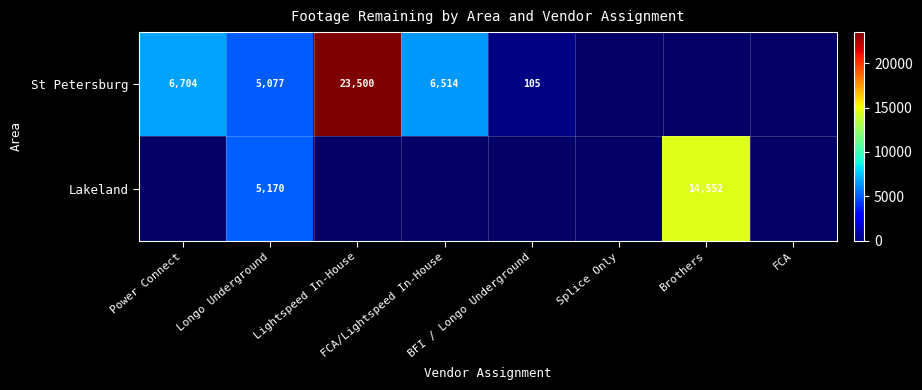

Which category has the lowest value in the St Petersburg series?

BFI / Longo Underground